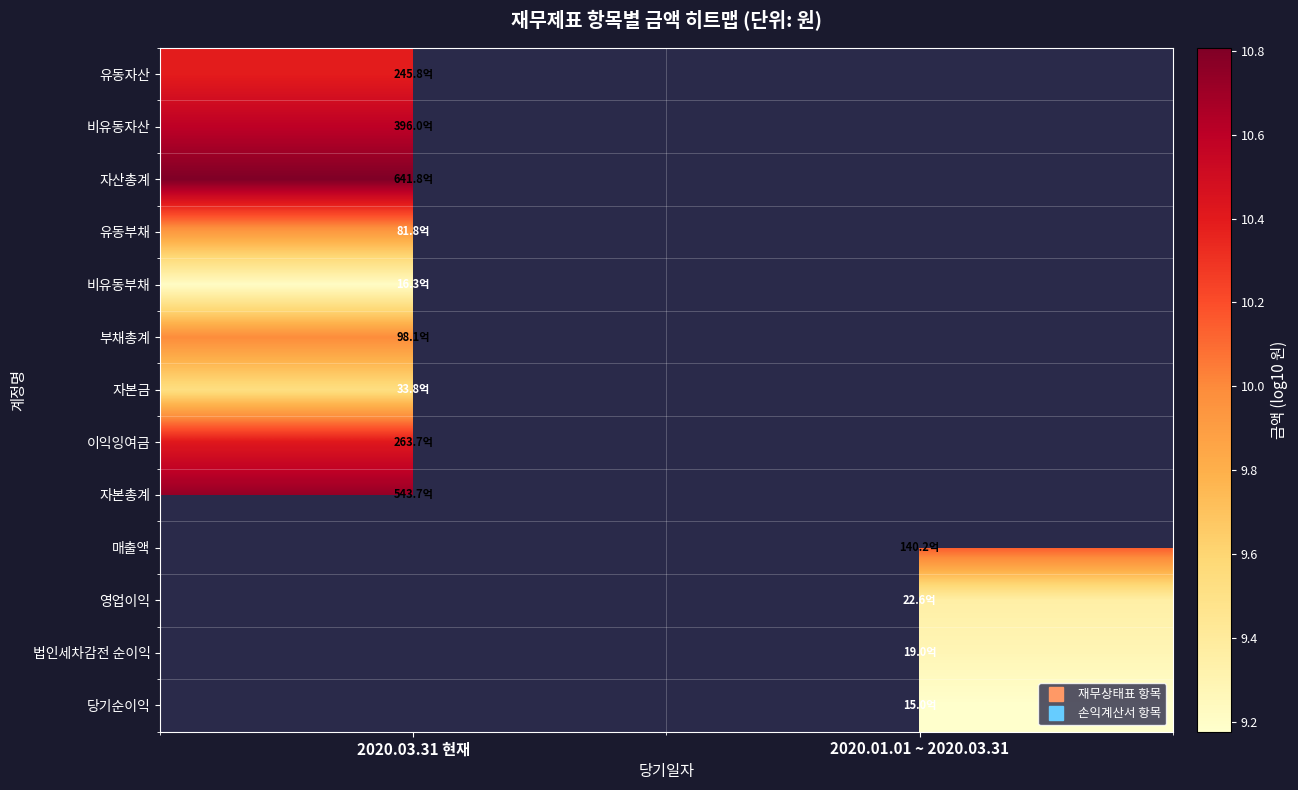

True or false: 유동부채 has a value of 9.9 at 2020.03.31 현재.

True